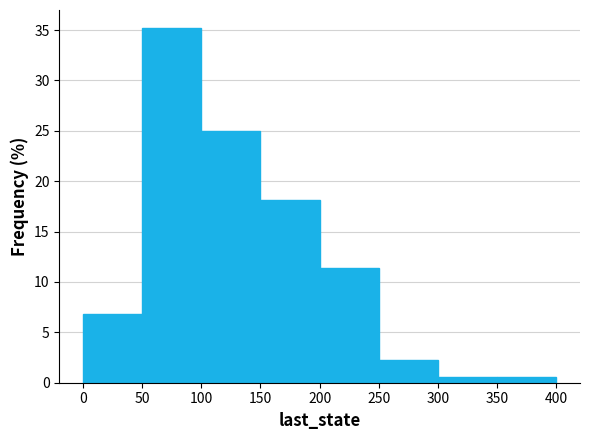

Over which range of the x-axis is the bar tallest?

50 to 100